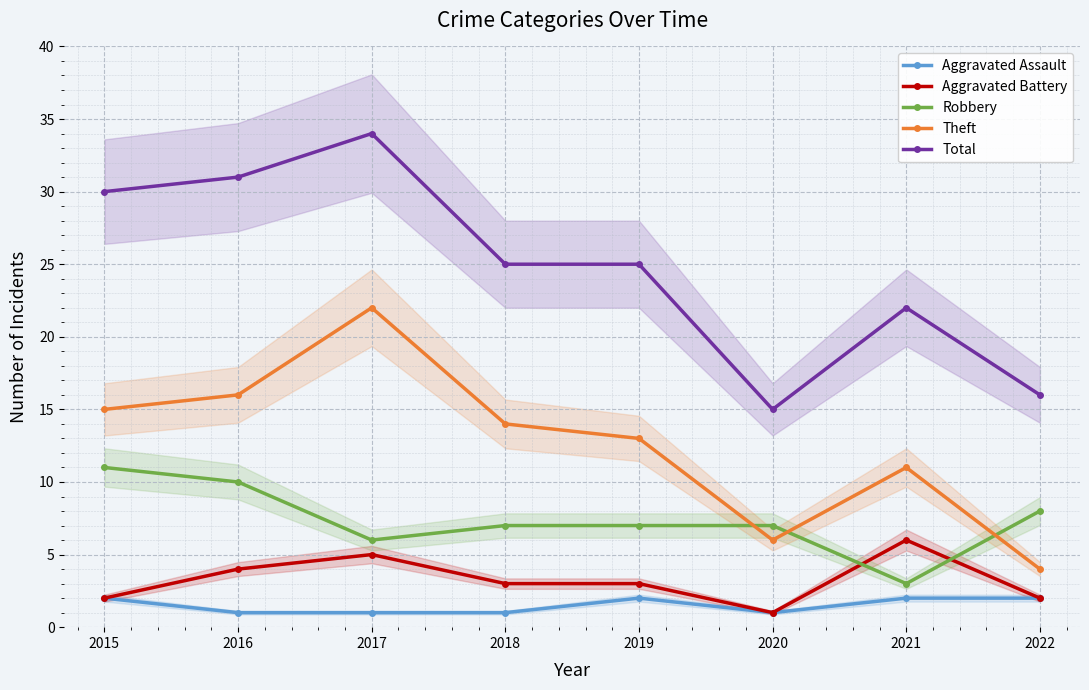

Reading left to right, extract all data points from this chart.

Aggravated Assault: 2	1	1	1	2	1	2	2
Aggravated Battery: 2	4	5	3	3	1	6	2
Robbery: 11	10	6	7	7	7	3	8
Theft: 15	16	22	14	13	6	11	4
Total: 30	31	34	25	25	15	22	16